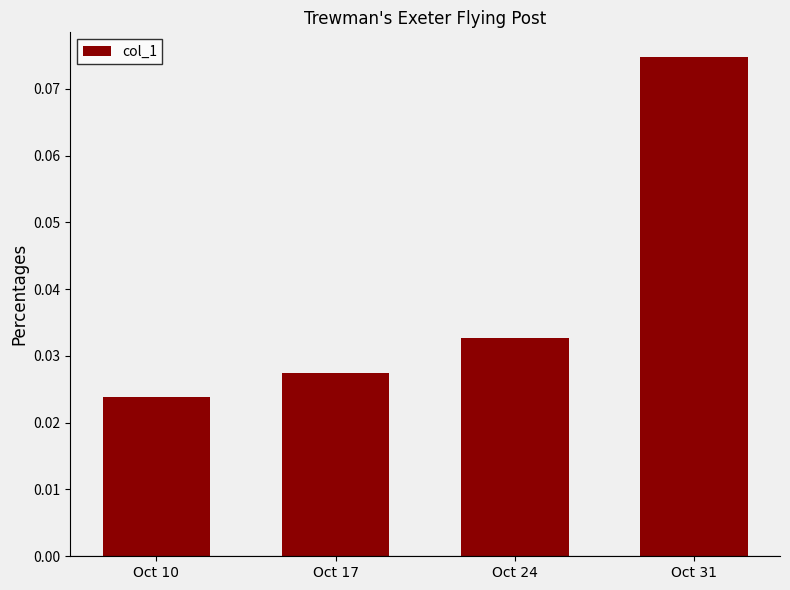

Which has a higher value, Oct 10 or Oct 24?

Oct 24